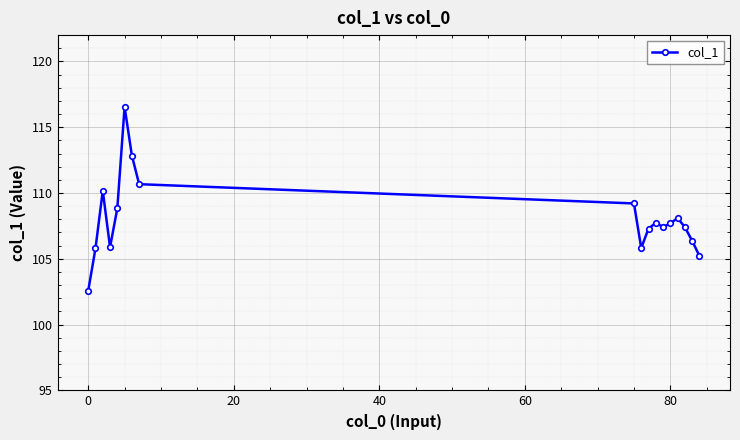

What is the sum of all values?

1945.5